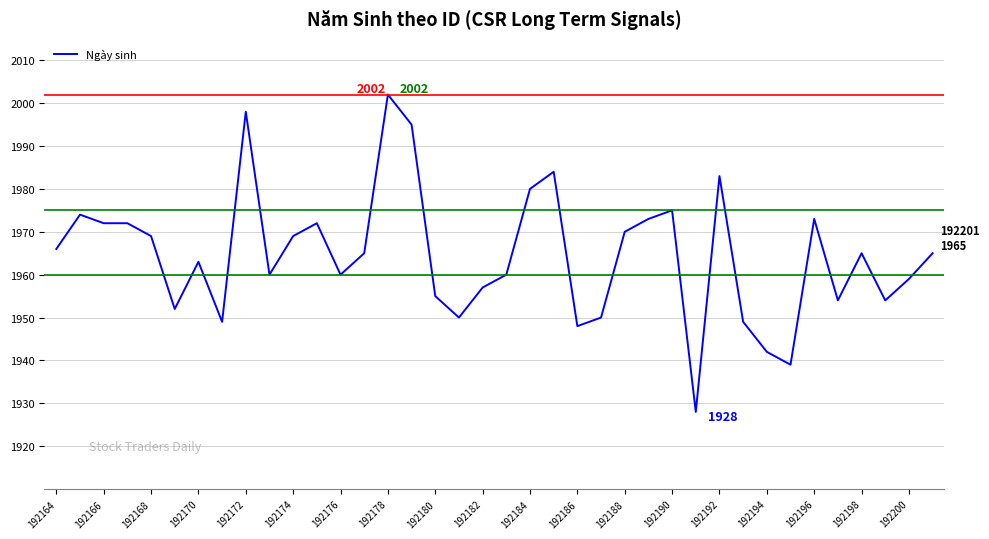

Reading left to right, extract all data points from this chart.

1966	1974	1972	1972	1969	1952	1963	1949	1998	1960	1969	1972	1960	1965	2002	1995	1955	1950	1957	1960	1980	1984	1948	1950	1970	1973	1975	1928	1983	1949	1942	1939	1973	1954	1965	1954	1959	1965